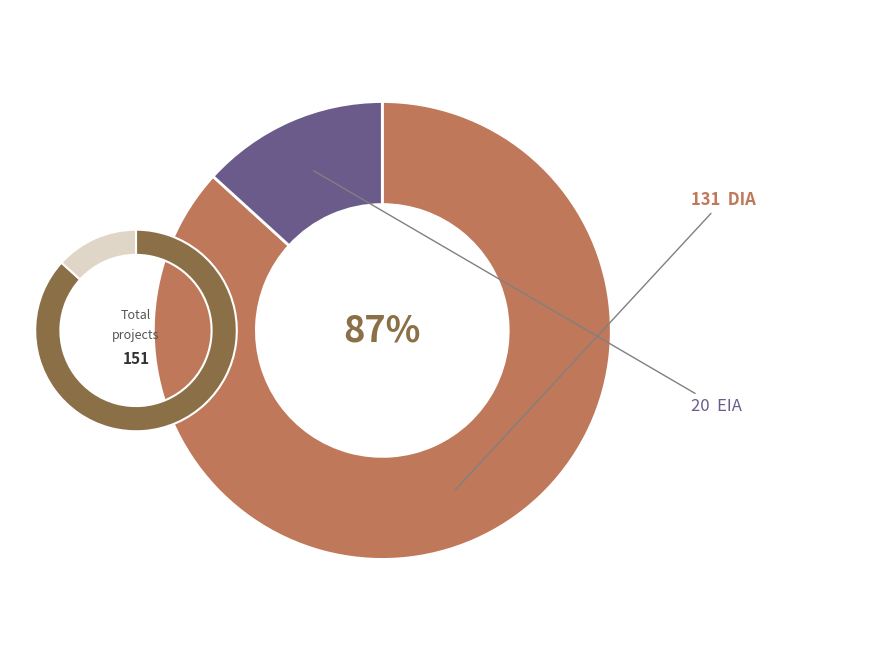

To the nearest percent, what is the average slice percentage?

50%